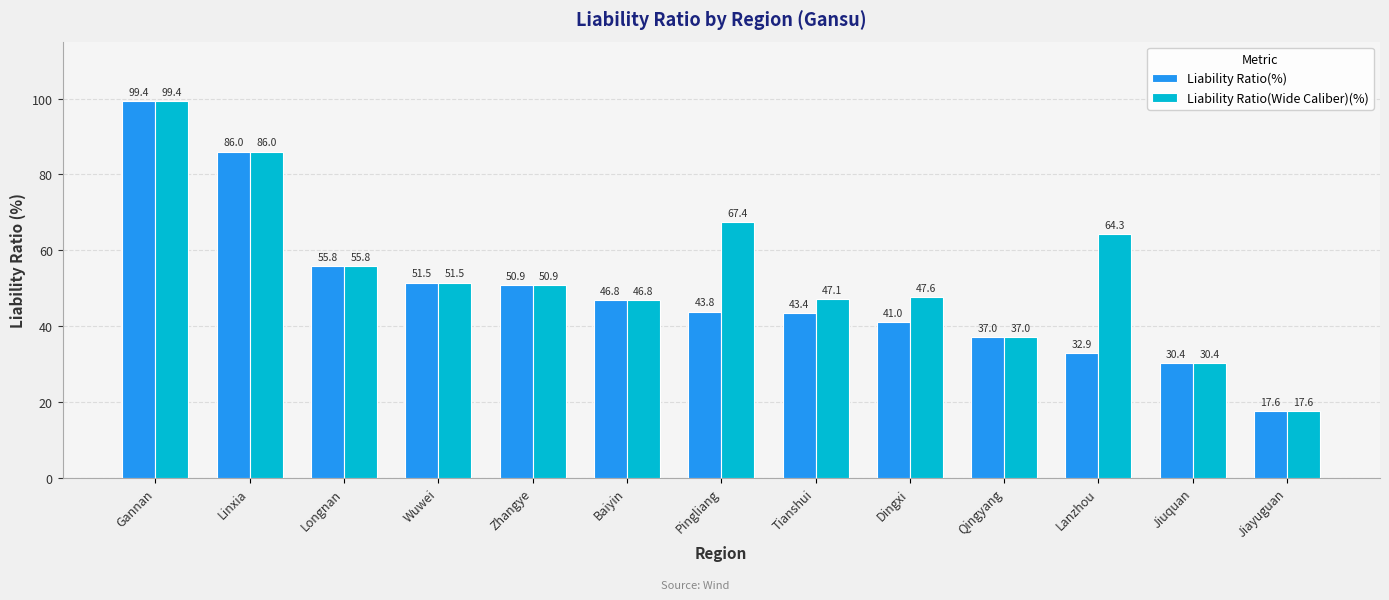

The Liability Ratio(%) series shows 43.8 at Pingliang. True or false?

True